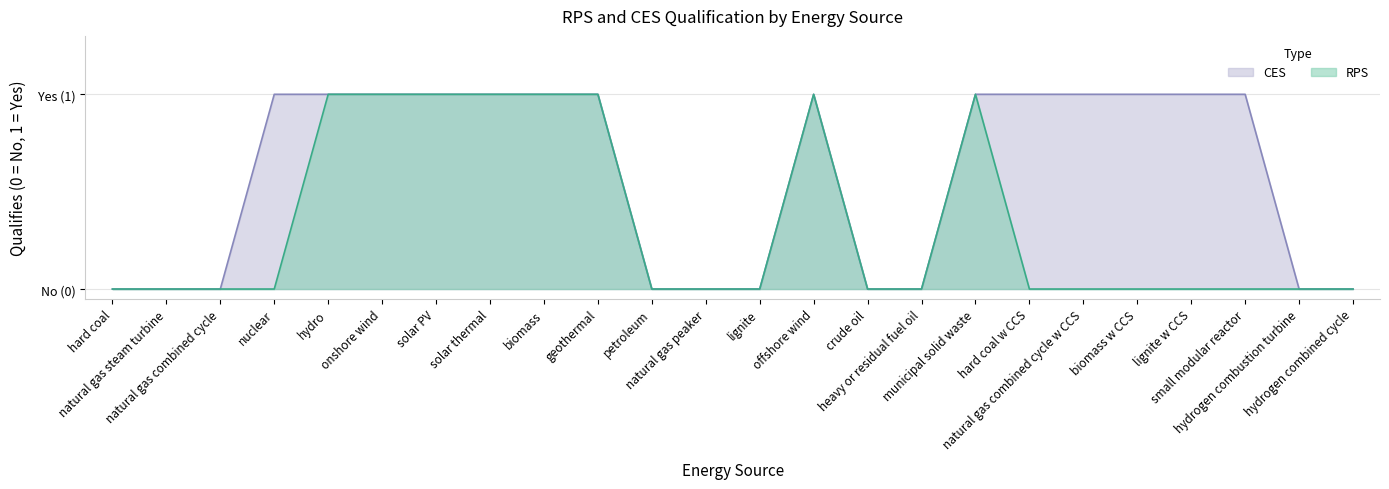

At which label is RPS closest to 0?

hard coal